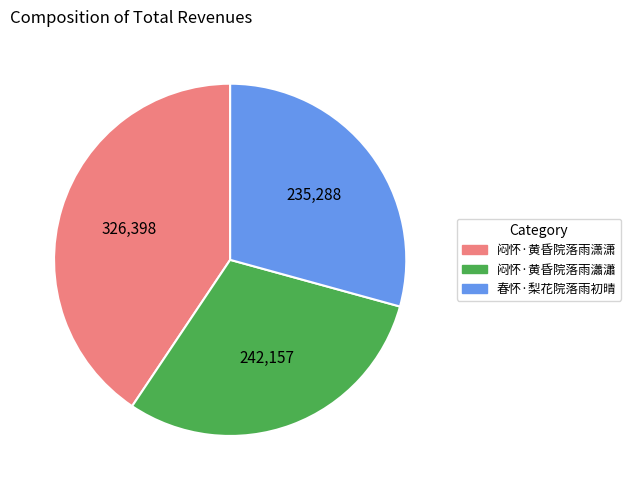

Which category has the biggest portion of the pie?

闷怀·黄昏院落雨潇潇